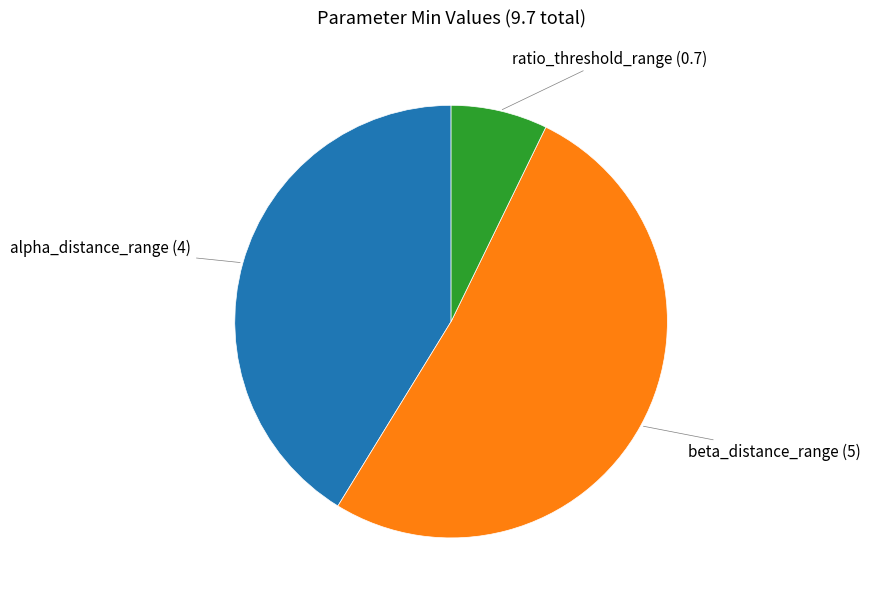

How many segments does this pie chart have?

3